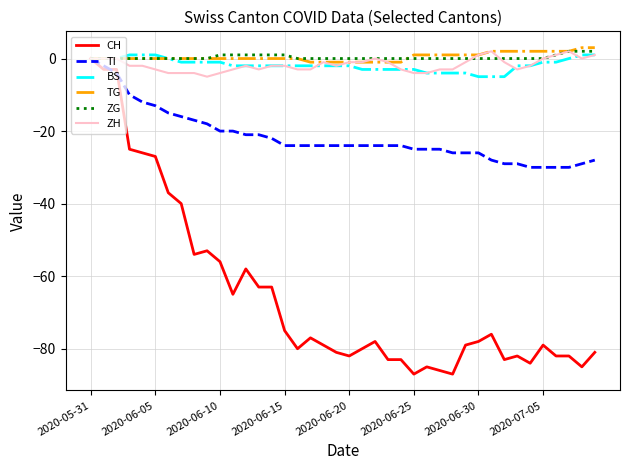

Which series has the widest spread of values?

CH